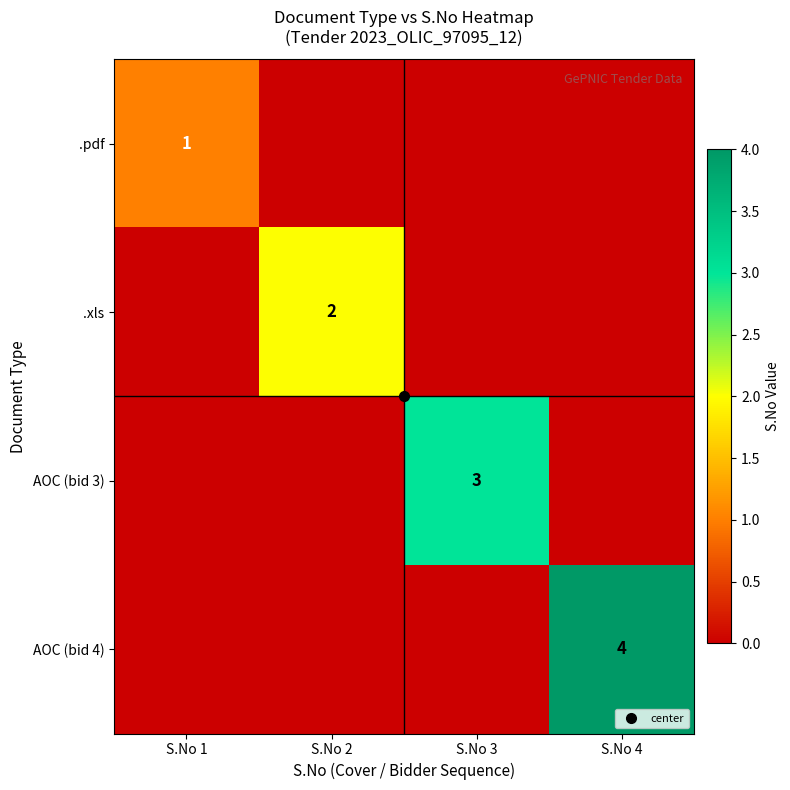

What is the difference between the AOC (bid 4) values at S.No 4 and S.No 3?

4